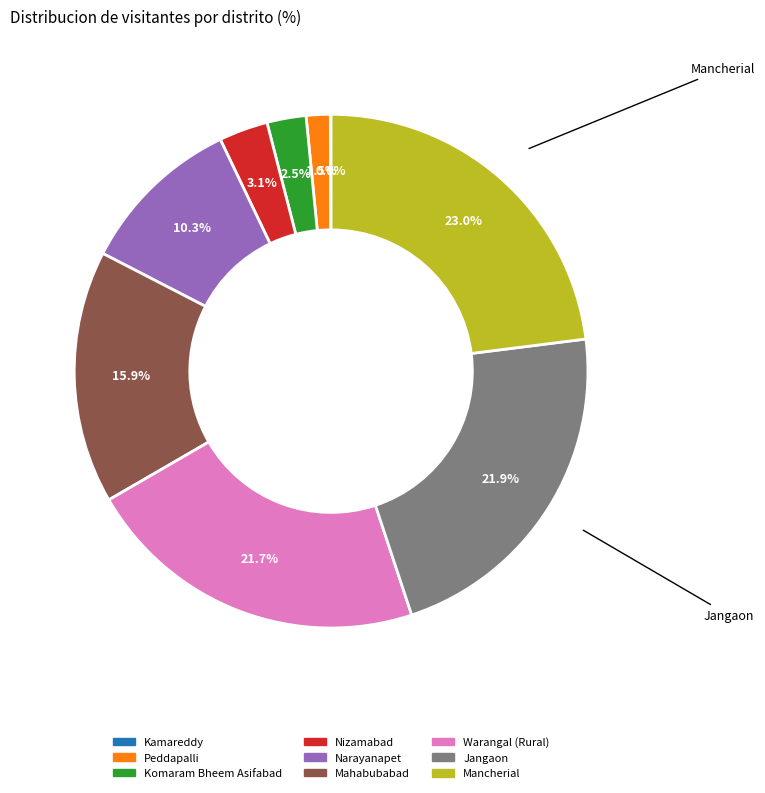

To the nearest percent, what is the combined percentage of Warangal (Rural) and Jangaon?

44%